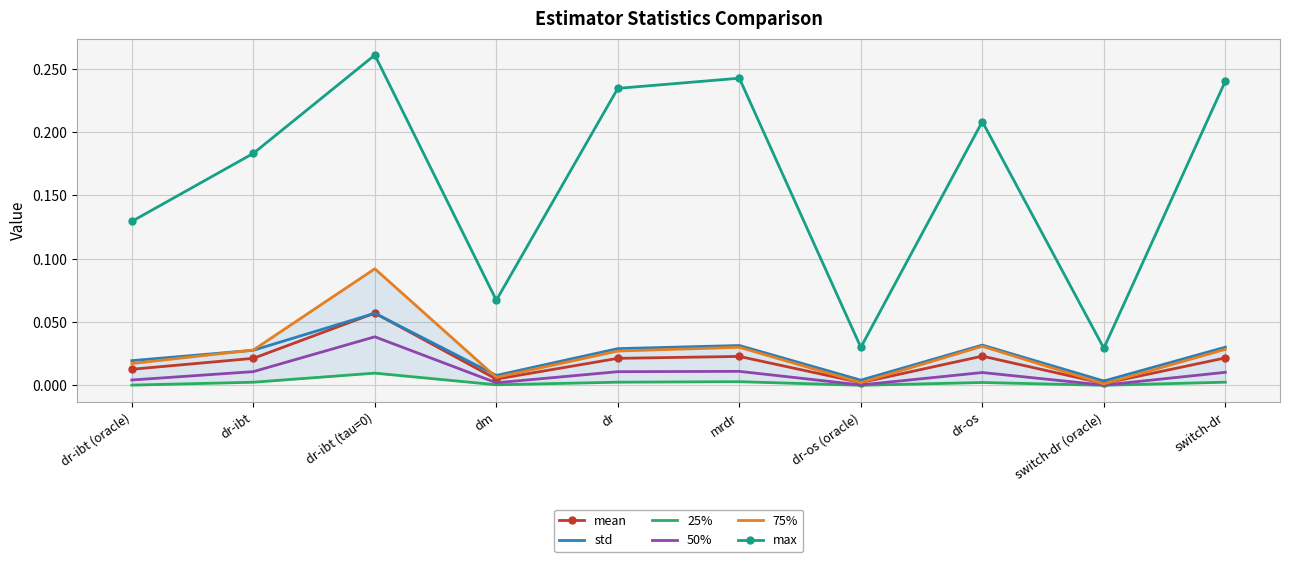

True or false: mean and max intersect in this chart.

False